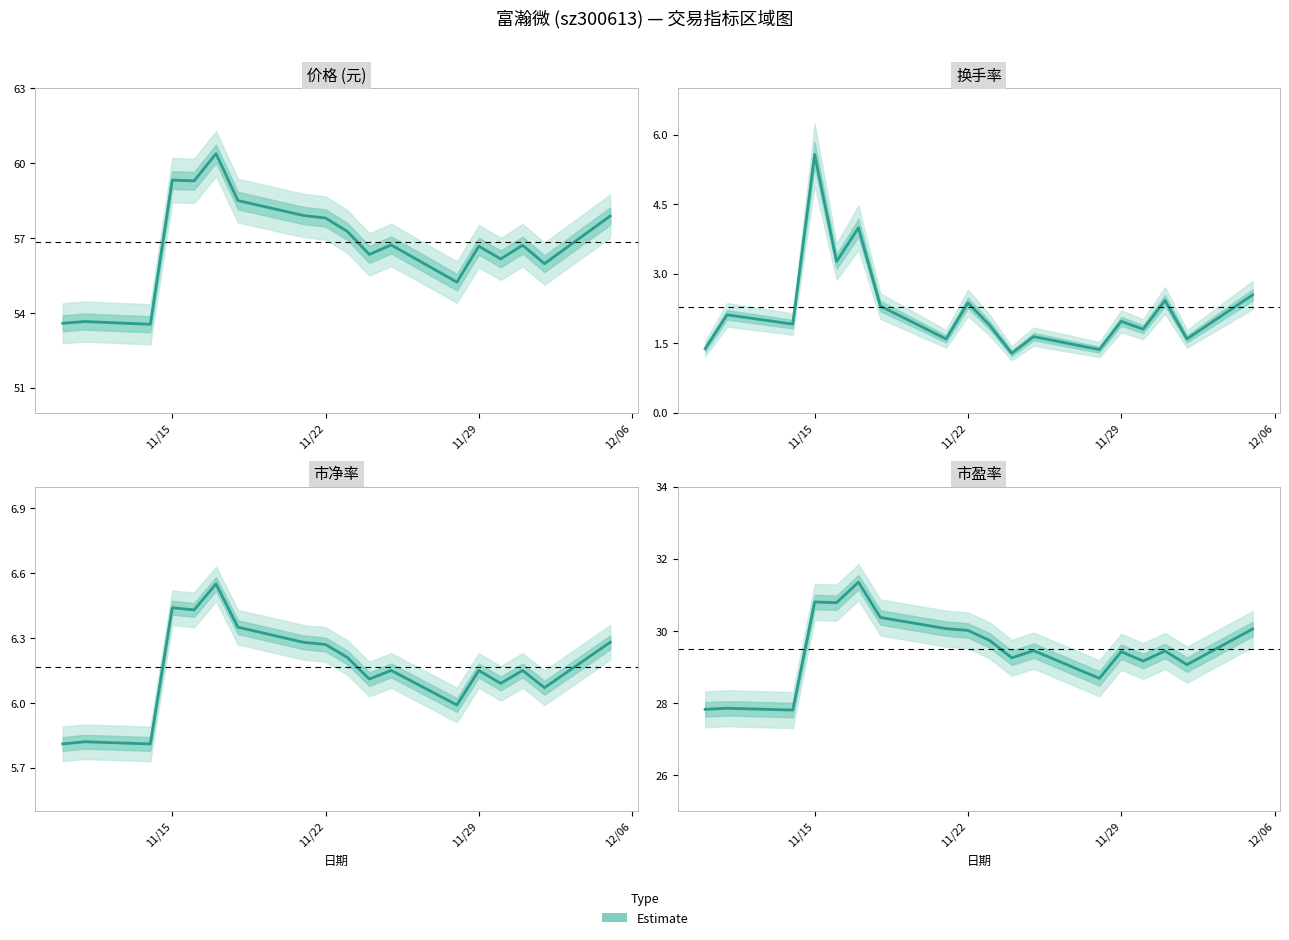

At which label does 价格 reach its peak?

2022-11-17